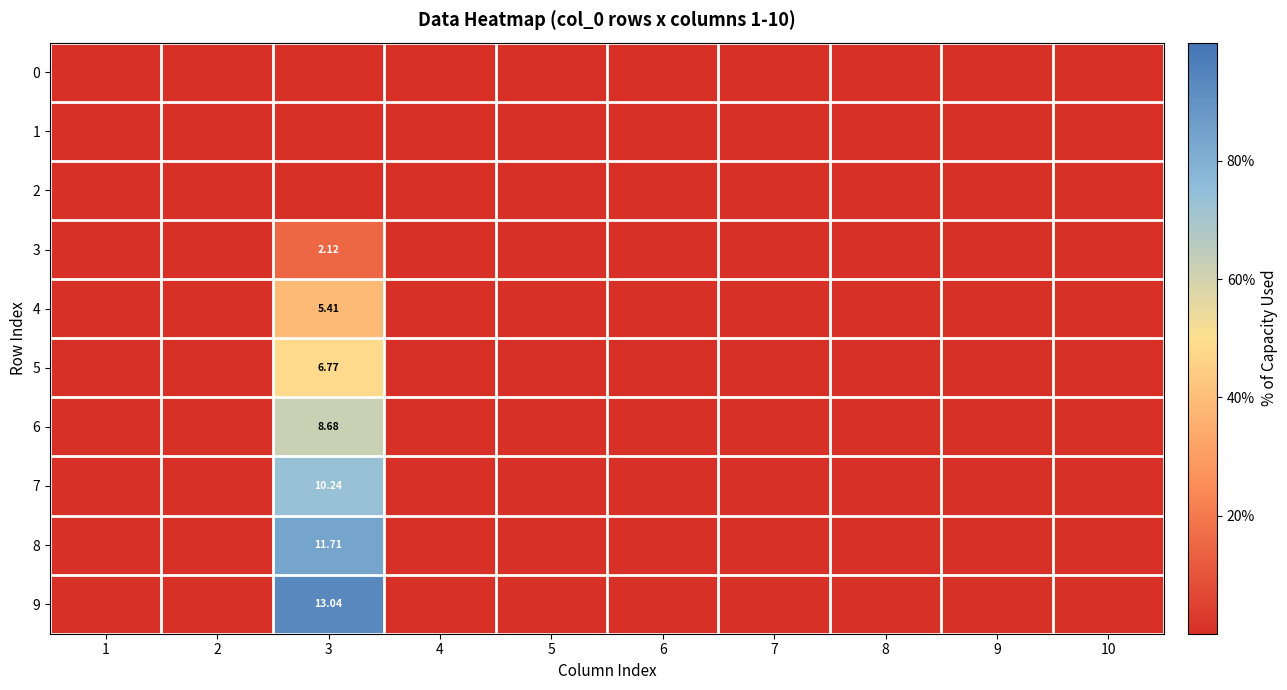

Which series has the largest total across all categories?

9